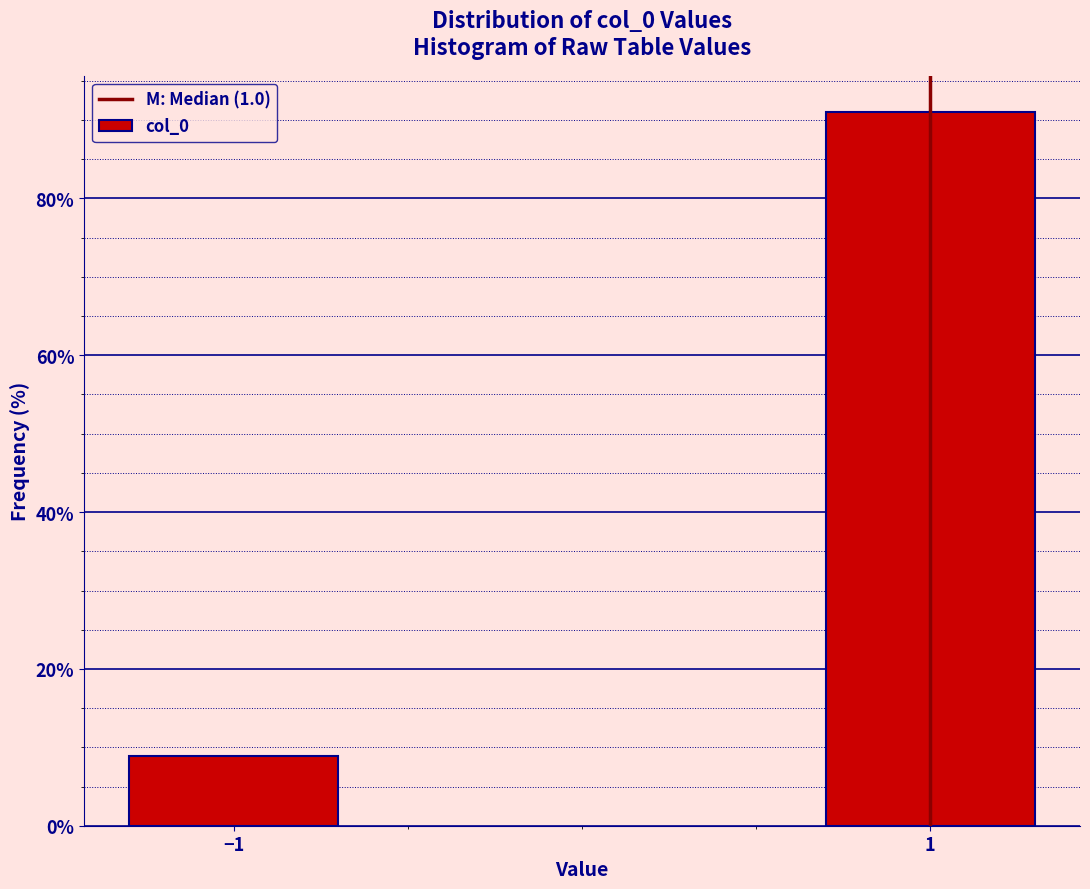

Reading left to right, list all the values displayed in this chart.

−1=8.9	1=91.1